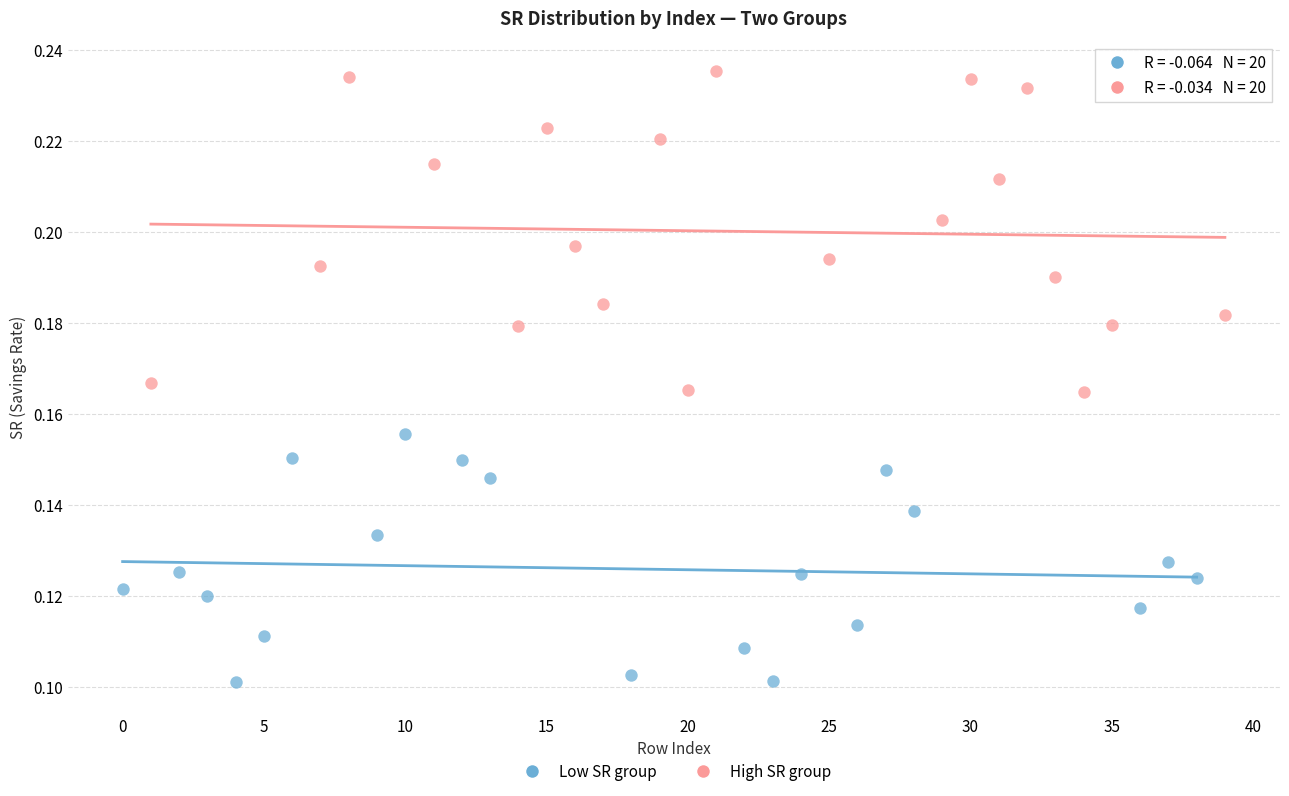

Which series has the widest spread of Y values?

High SR group